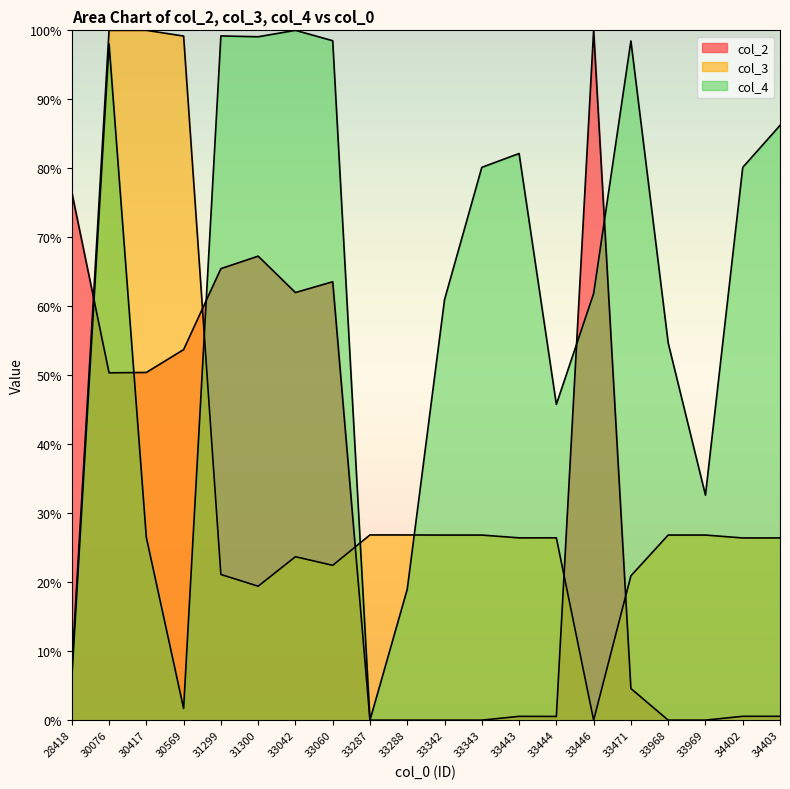

What is the maximum value shown in the chart?

100.0